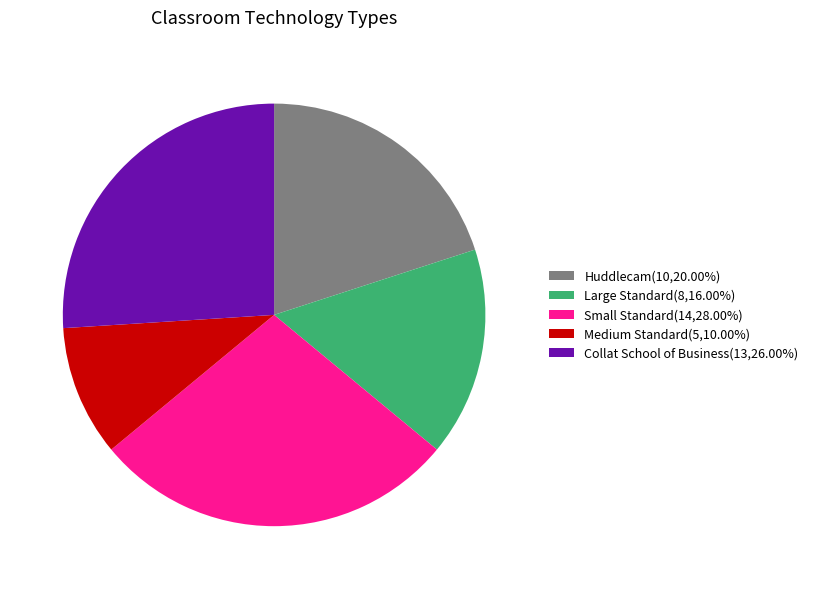

Approximately how many times larger is the value at Small Standard(14,28.00%) compared to Huddlecam(10,20.00%)?

1.4